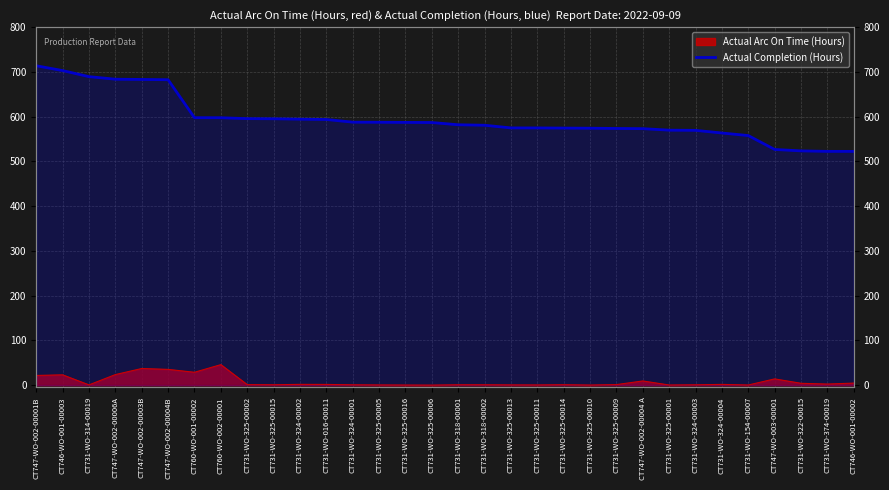

Reading right to left, what are all the values shown in this chart?

522.4	522.5	523.5	526.7	557.7	563.5	569.4	569.8	573.2	573.6	574.2	574.5	574.8	574.8	580.8	581.9	586.9	587.2	587.5	587.7	593.7	594.4	595.2	595.6	597.6	597.7	682.5	683.1	683.7	689.4	703.0	713.7